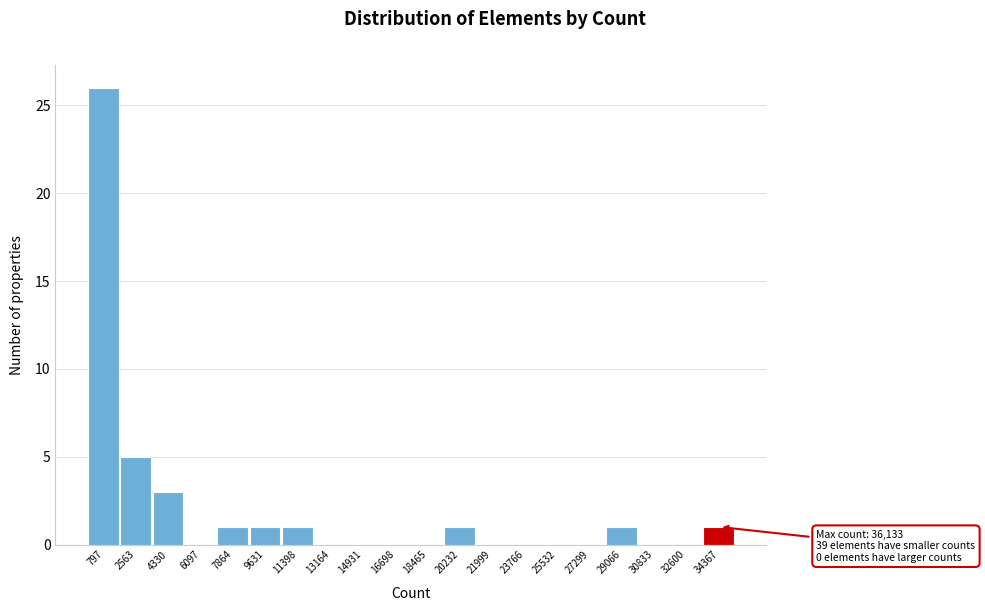

Reading right to left, list all the values displayed in this chart.

34367=1	32600=0	30833=0	29066=1	27299=0	25532=0	23766=0	21999=0	20232=1	18465=0	16698=0	14931=0	13164=0	11398=1	9631=1	7864=1	6097=0	4330=3	2563=5	797=26